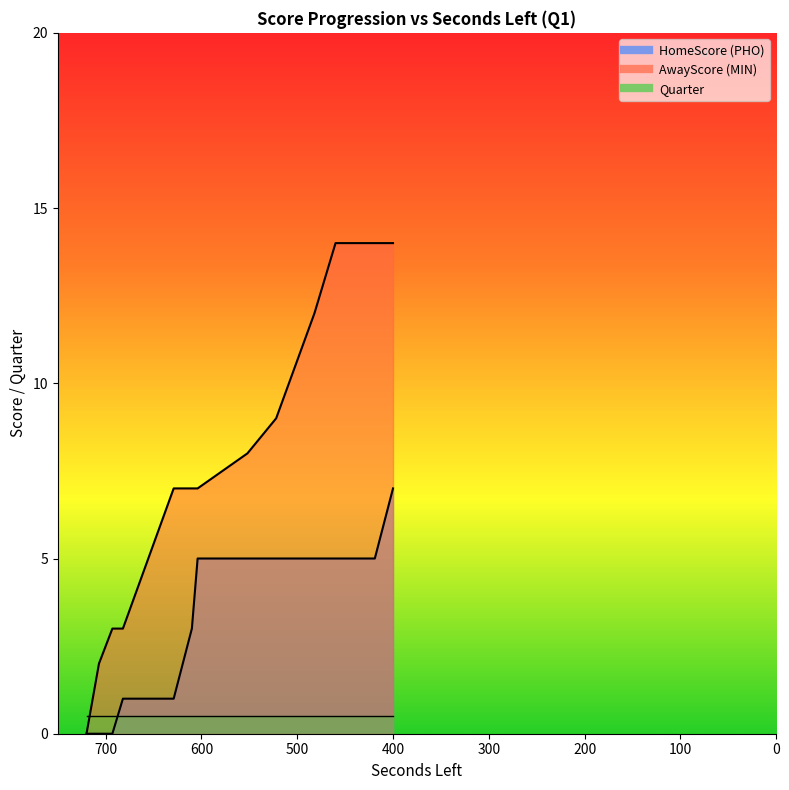

What is the total value across all series at 522?

14